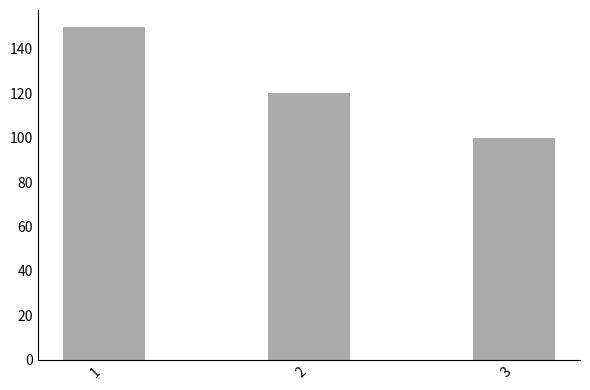

Reading right to left, list all the values displayed in this chart.

3=100	2=120	1=150